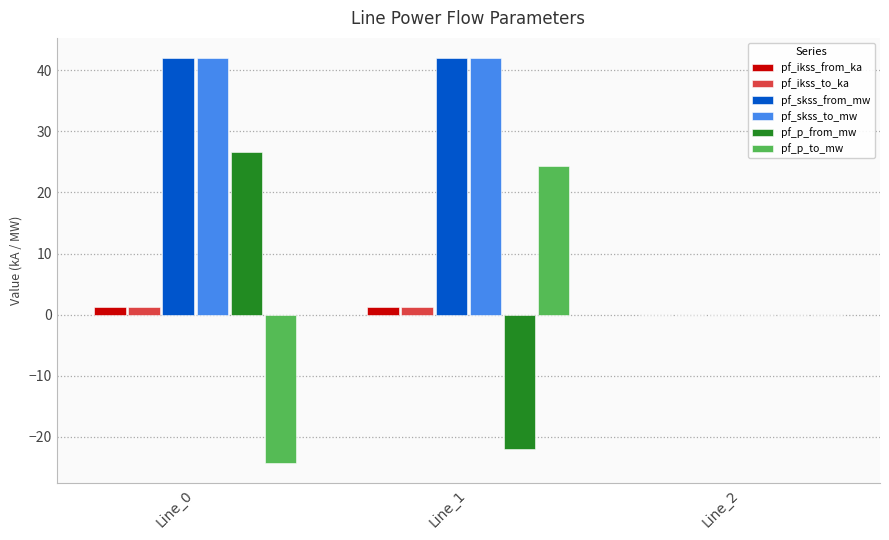

How many distinct data groups are displayed?

6